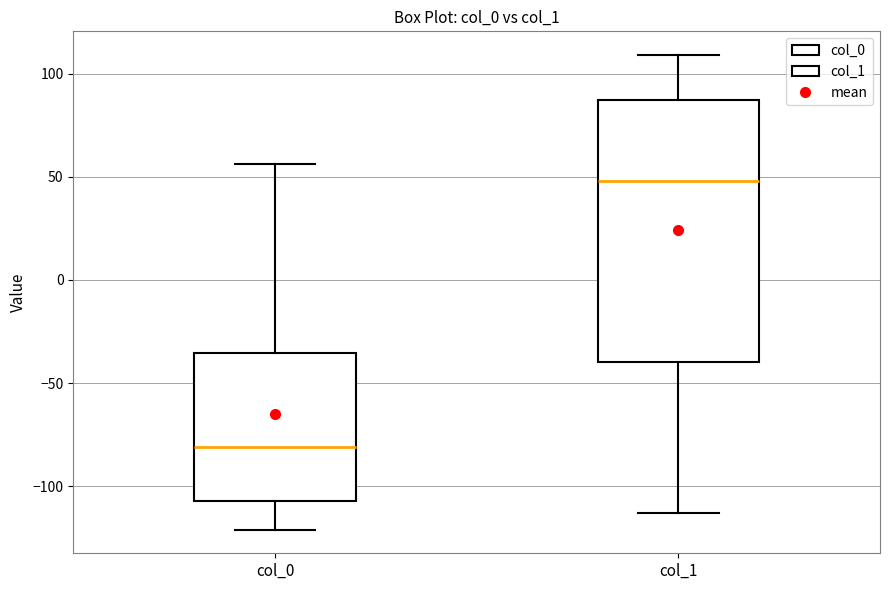

Which box's median line is the lowest?

col_0